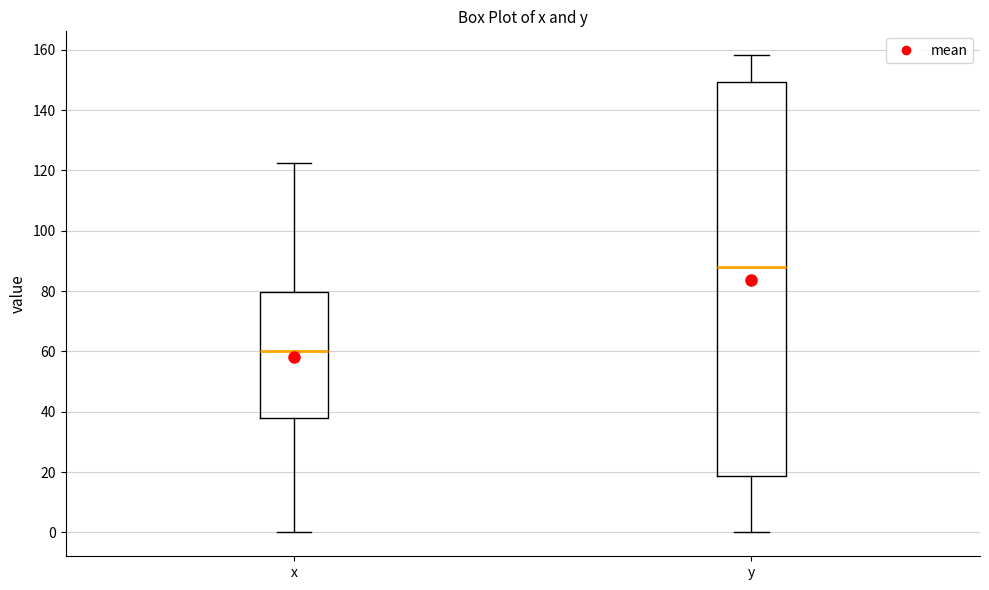

Comparing the boxes themselves (not the whiskers), which one is the tallest?

y